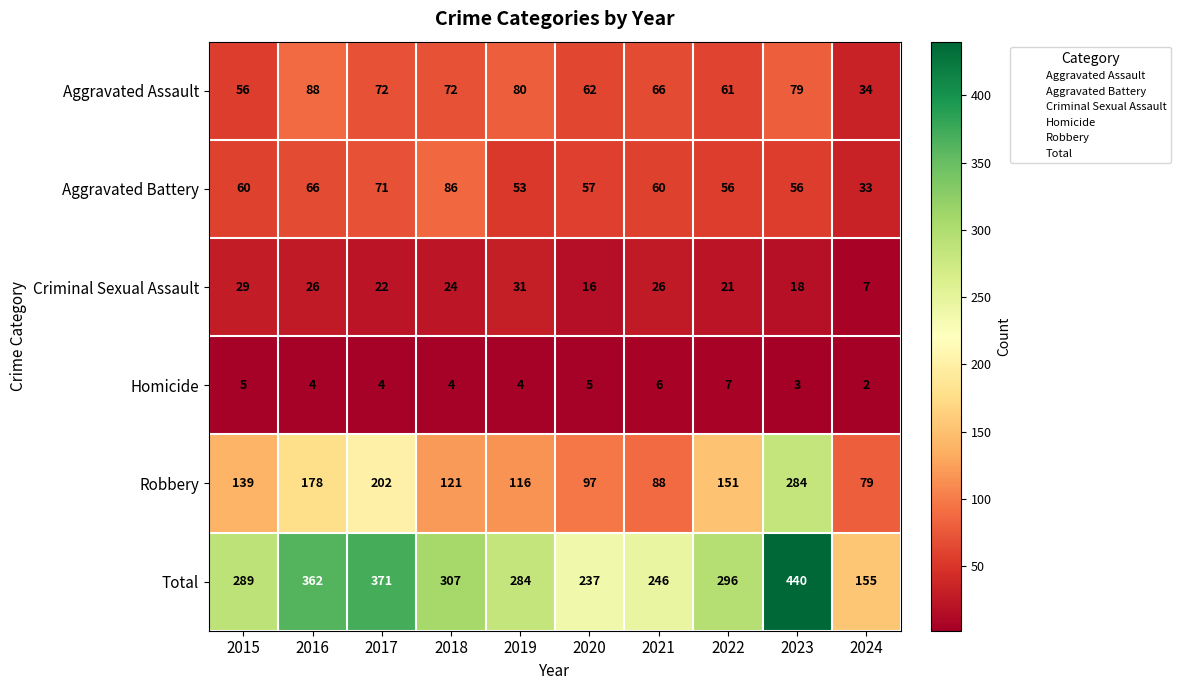

What is the greatest value displayed?

440